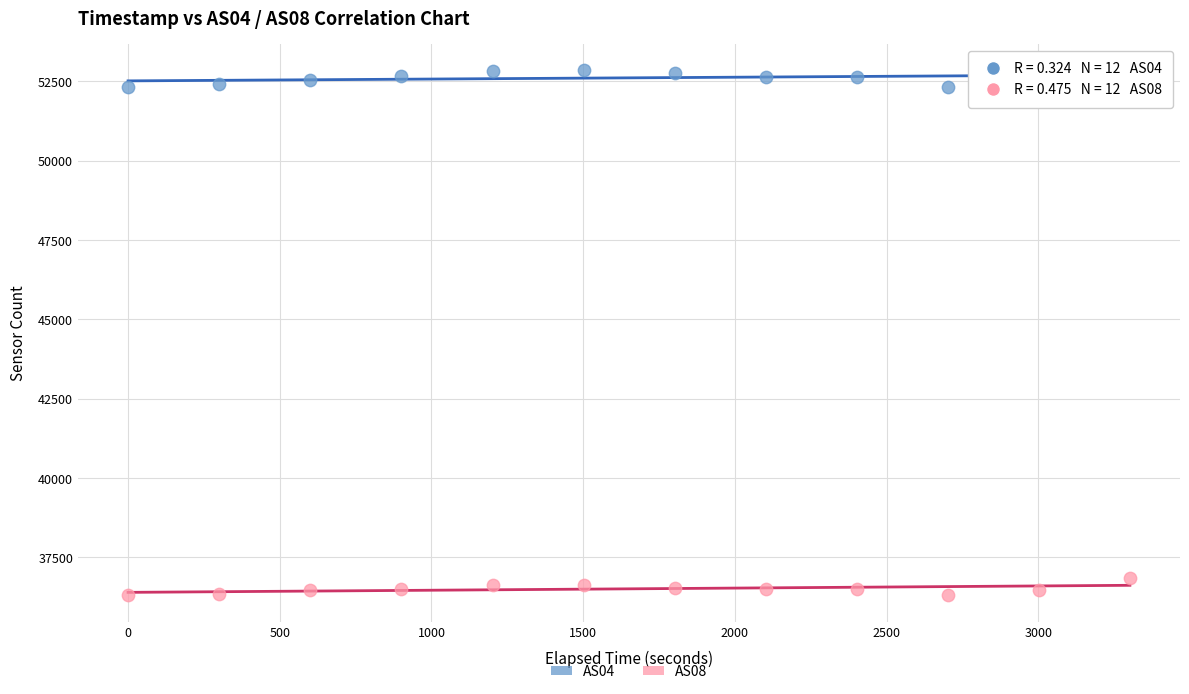

What are all the series names shown in the legend?

AS04, AS08